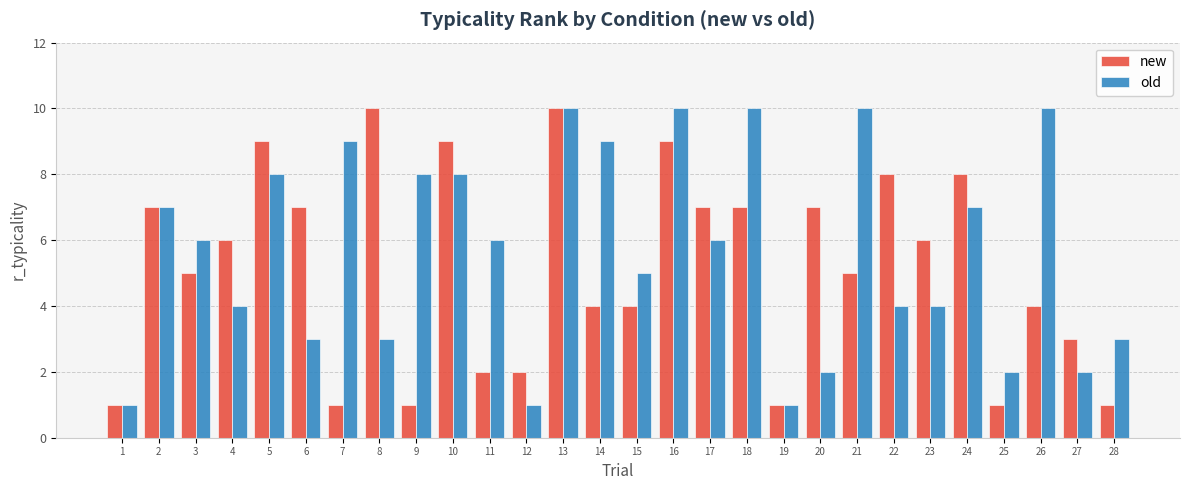

What is the sum of all old values?

159